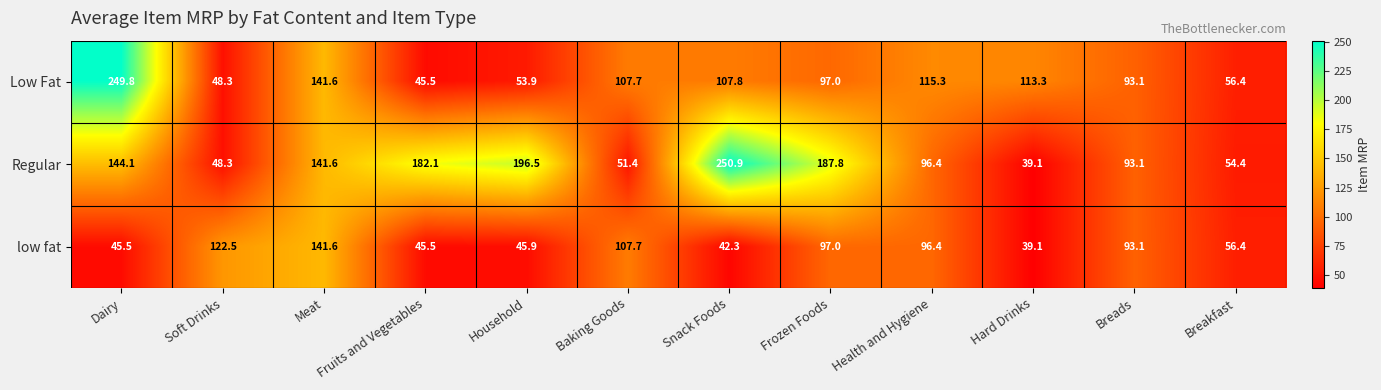

Rank the categories by Low Fat value from highest to lowest.

Dairy, Meat, Health and Hygiene, Hard Drinks, Snack Foods, Baking Goods, Frozen Foods, Breads, Breakfast, Household, Soft Drinks, Fruits and Vegetables